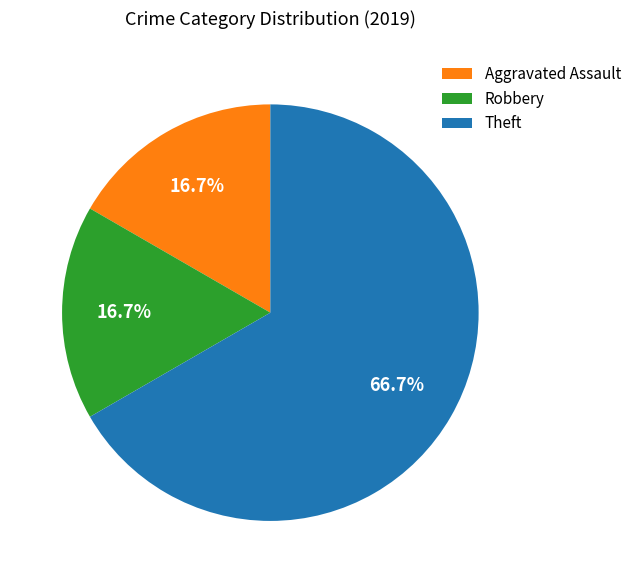

What is the largest slice in the pie chart?

Theft